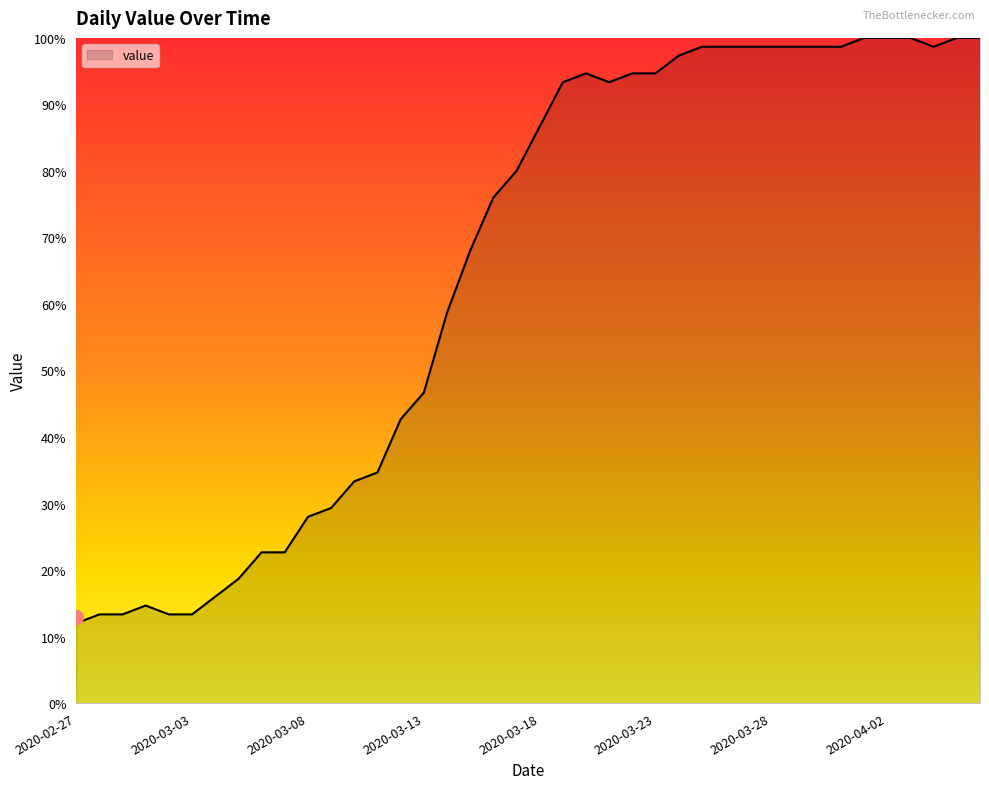

What is the difference between the maximum and minimum values?

88.0